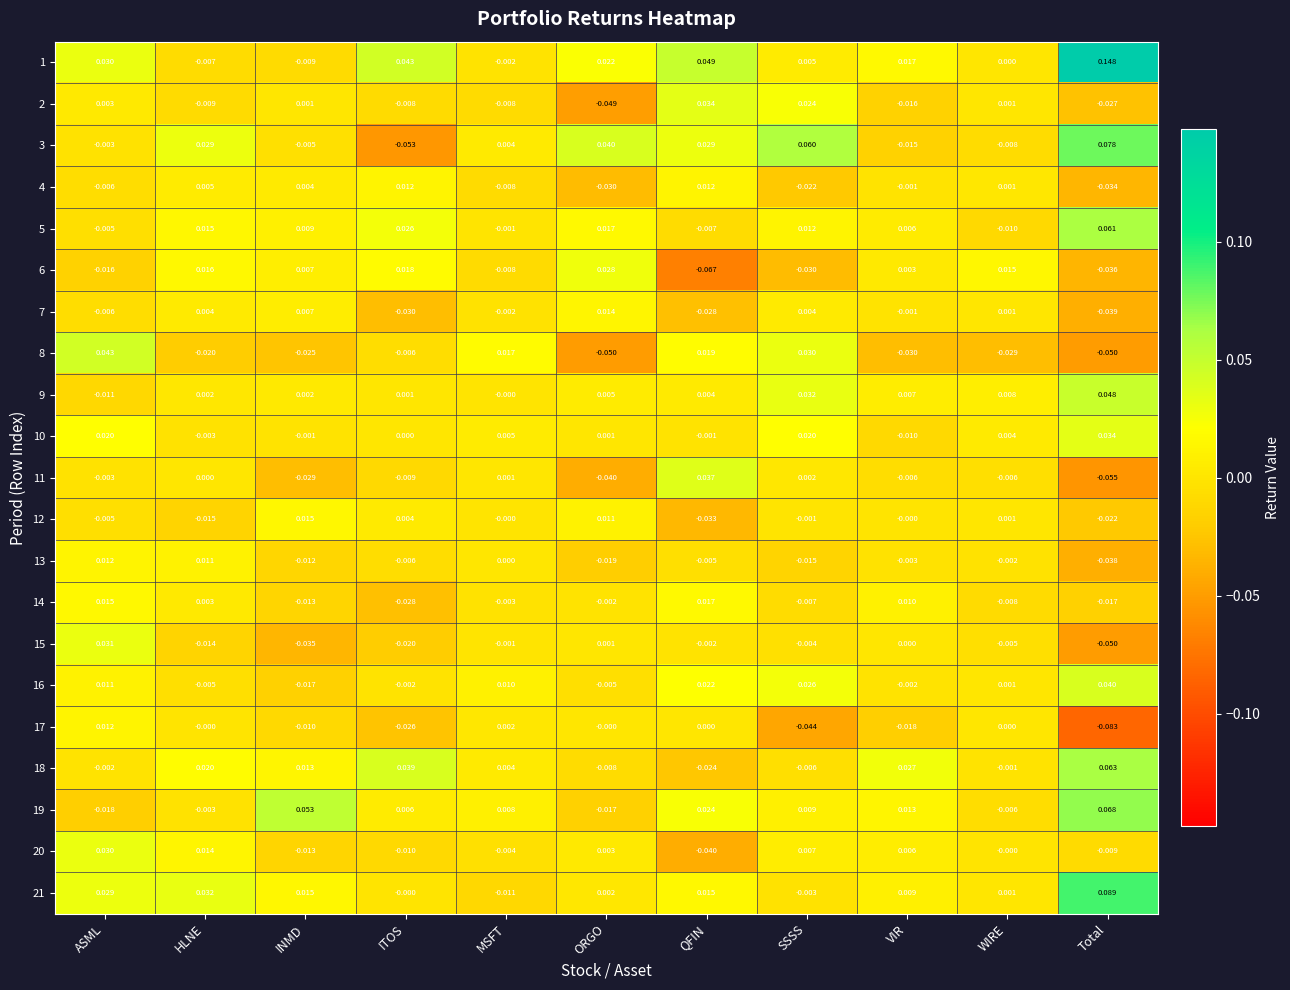

How many data points in 18 are less than 0?

5